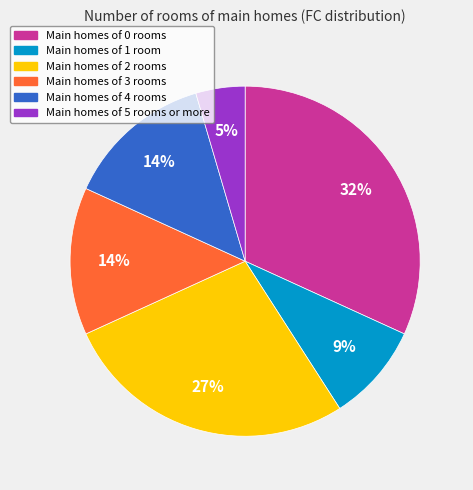

How many slices are in this pie chart?

6